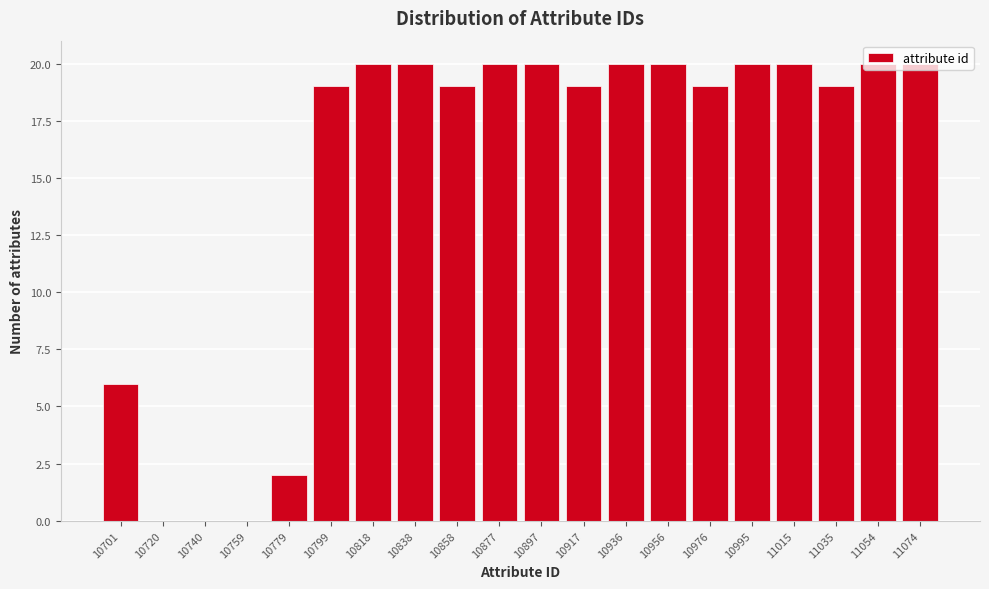

Between 10779 and 10701, which is larger?

10701